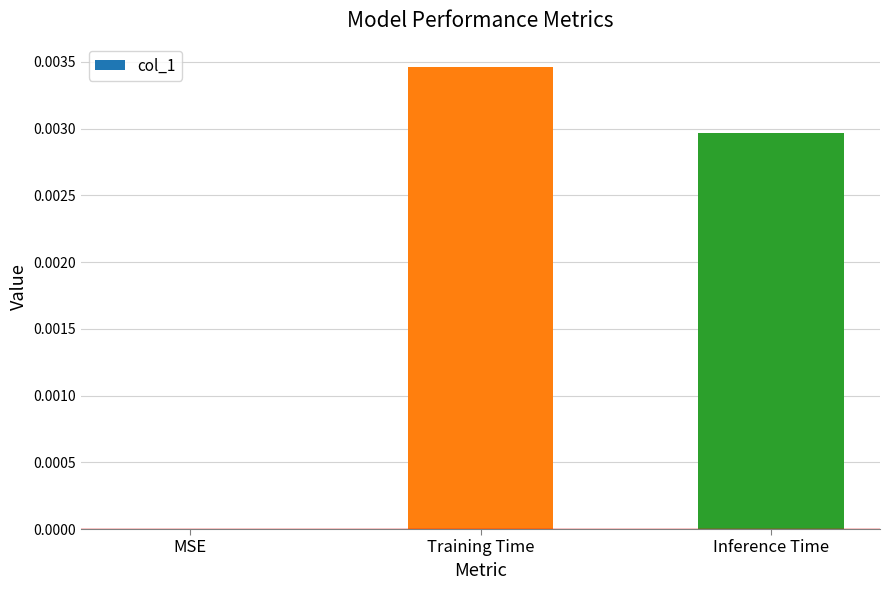

The value at MSE is 0.0. True or false?

True